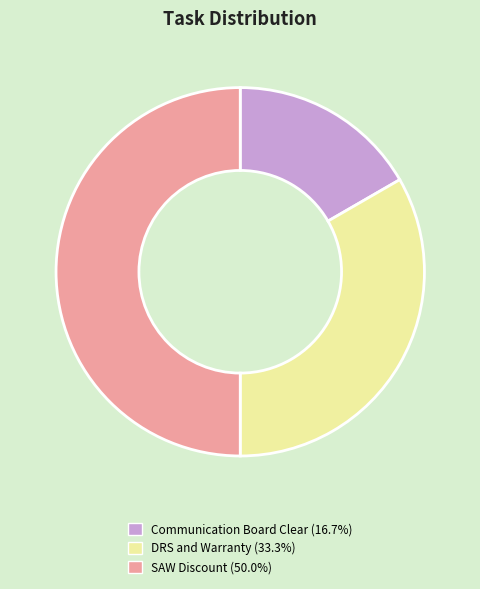

Does Communication Board Clear (16.7%) account for over 50% of the chart?

No